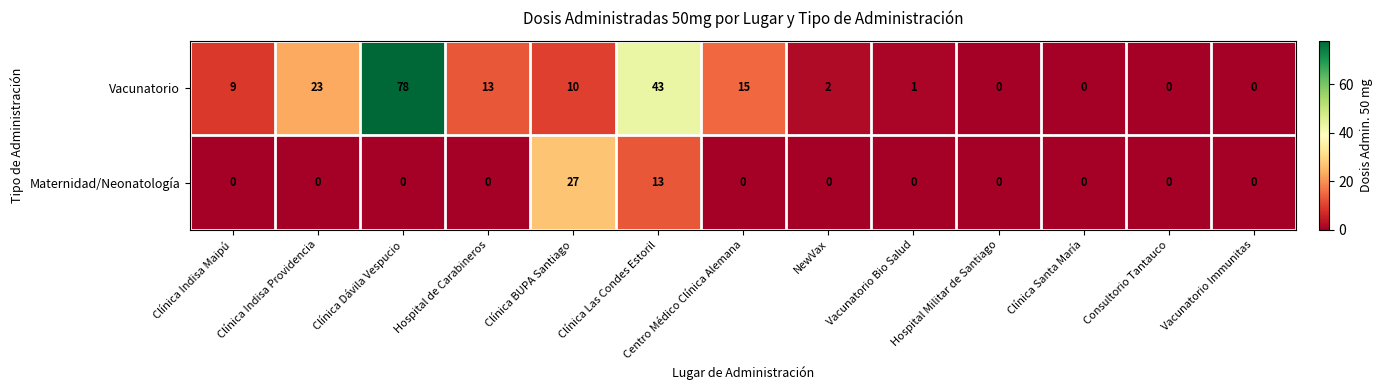

What is the sum of all Maternidad/Neonatología values?

40